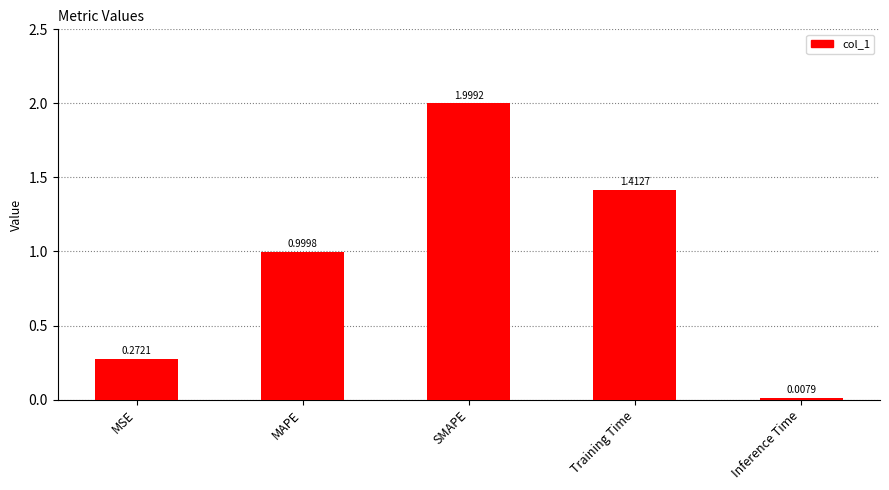

The value at MAPE is 1.0. True or false?

True